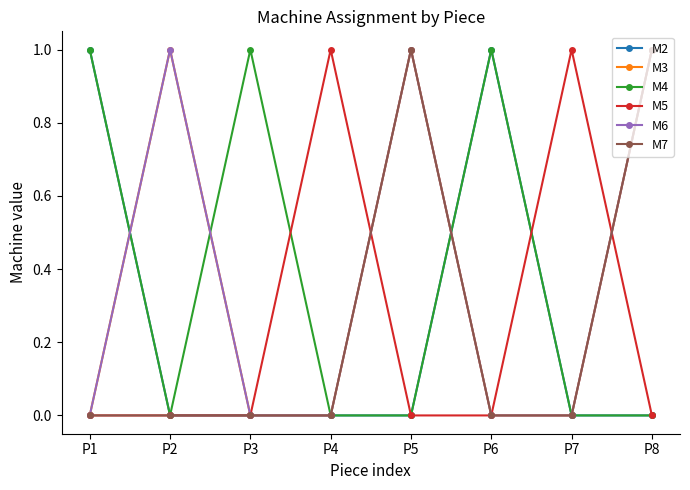

Does the chart have visible grid lines?

No